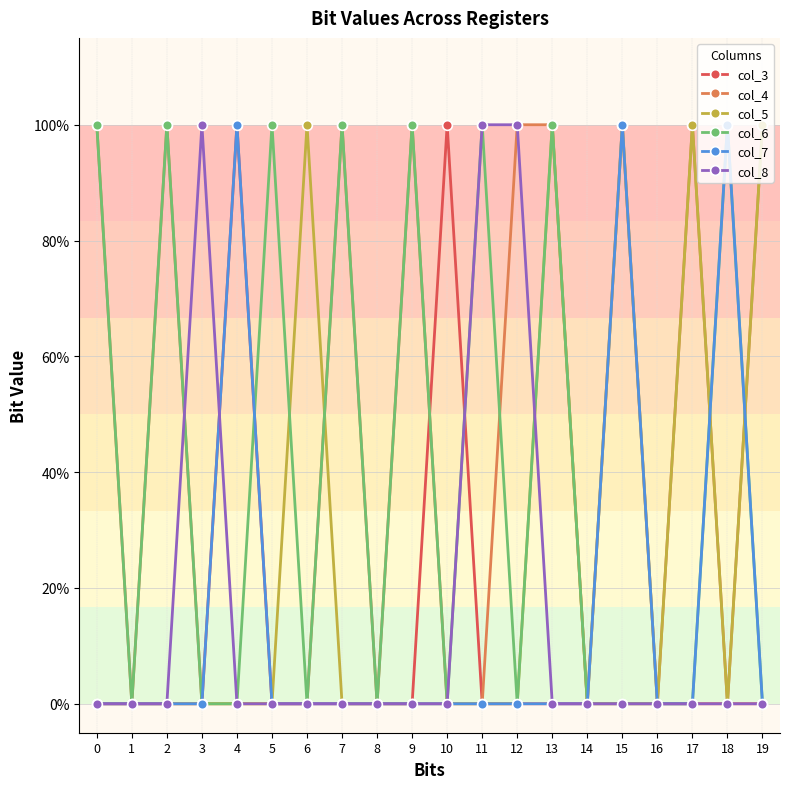

At how many categories does at least one series exceed 0?

16